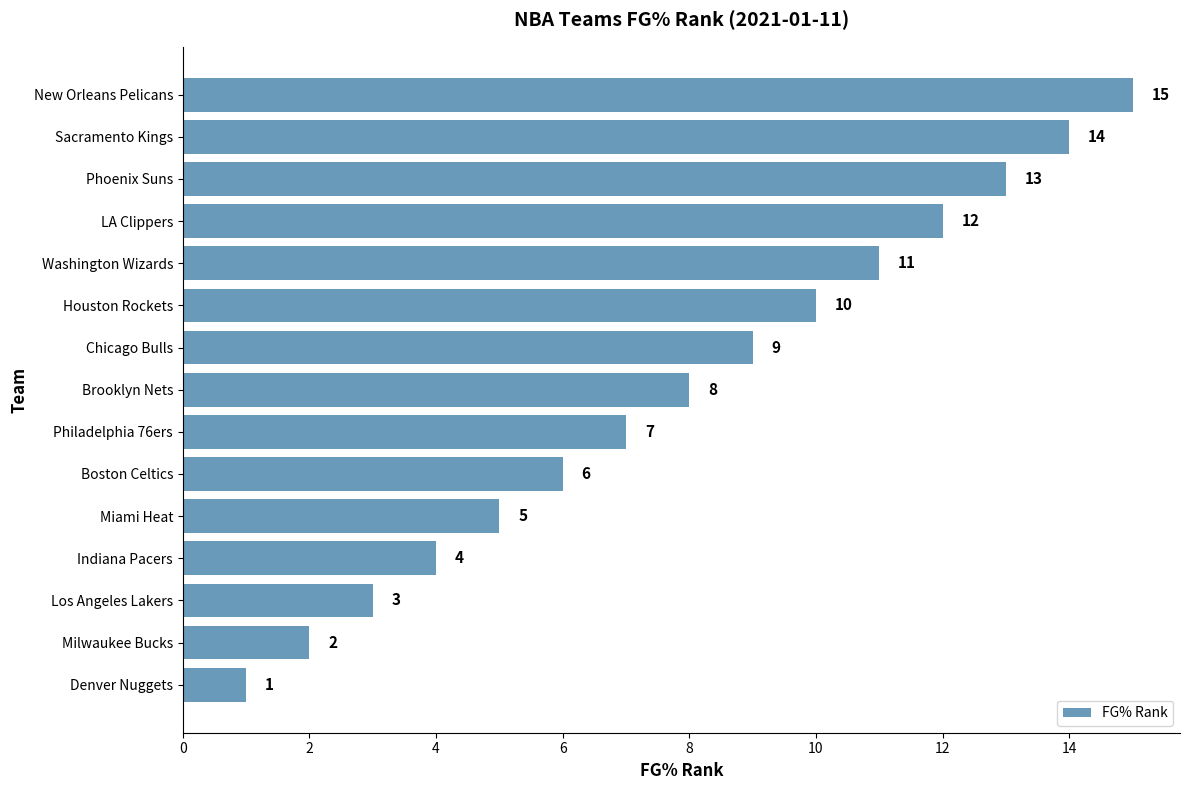

The value at Philadelphia 76ers is 7. True or false?

True